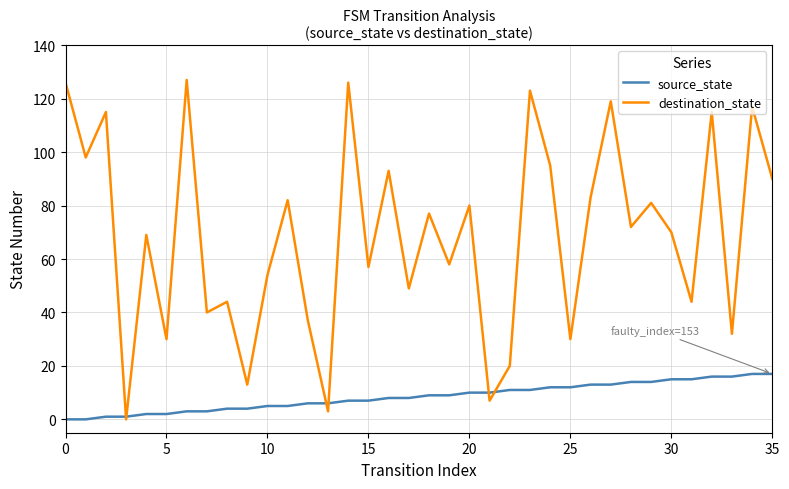

List the series in order of their overall mean, lowest first.

source_state, destination_state